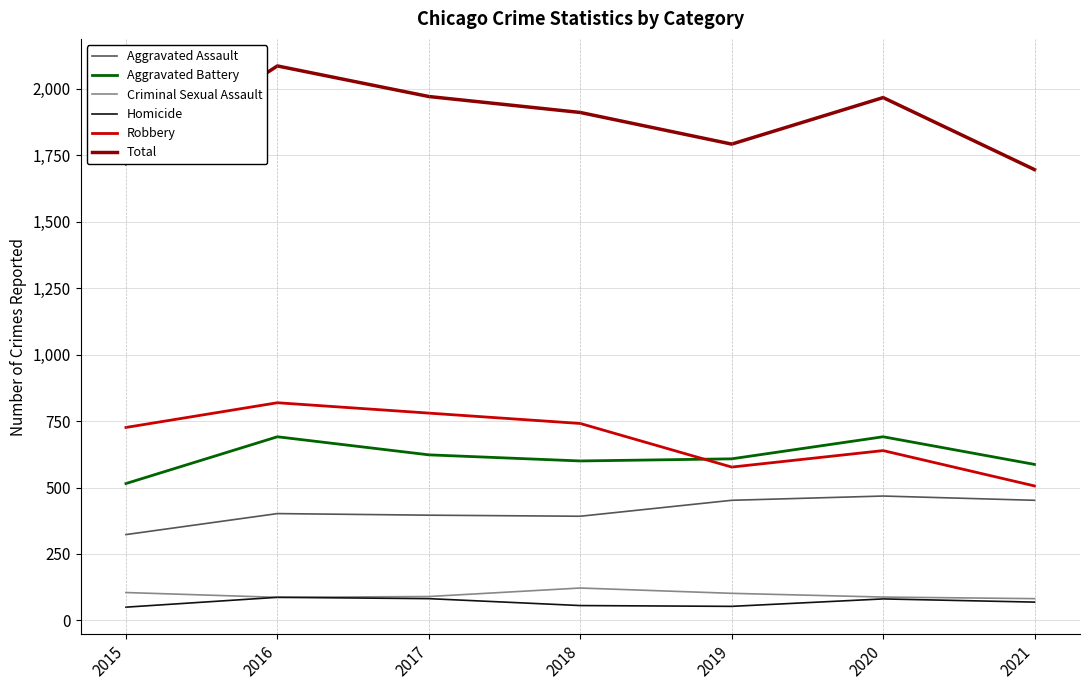

What are all the series names shown in the legend?

Aggravated Assault, Aggravated Battery, Criminal Sexual Assault, Homicide, Robbery, Total